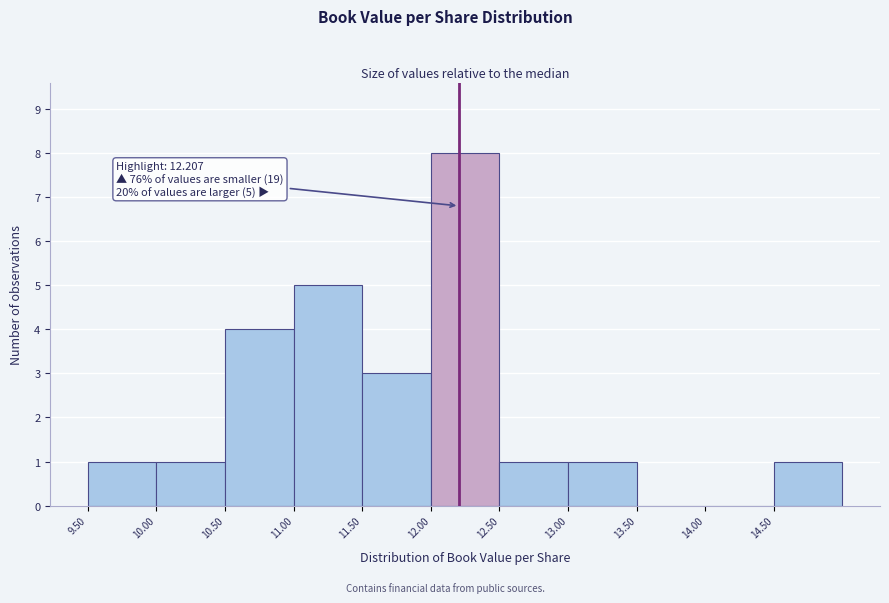

Which range on the x-axis has the tallest bar?

12.0 to 12.5